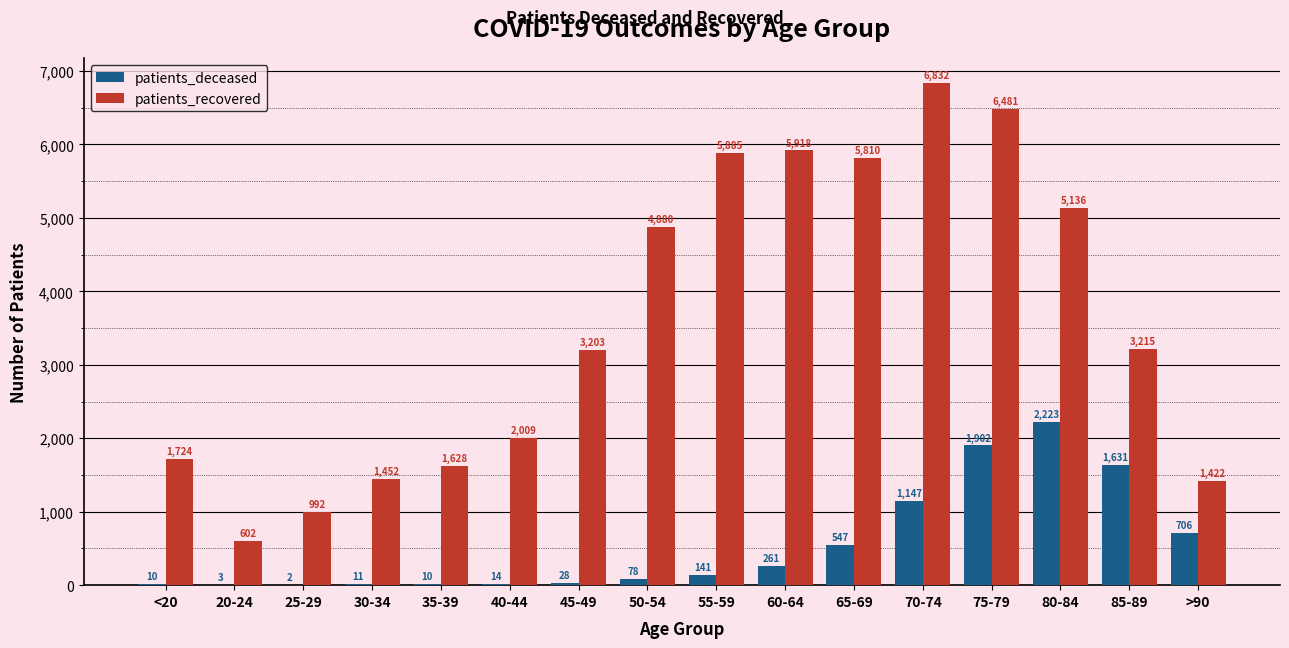

The patients_deceased series shows 2136 at 85-89. True or false?

False